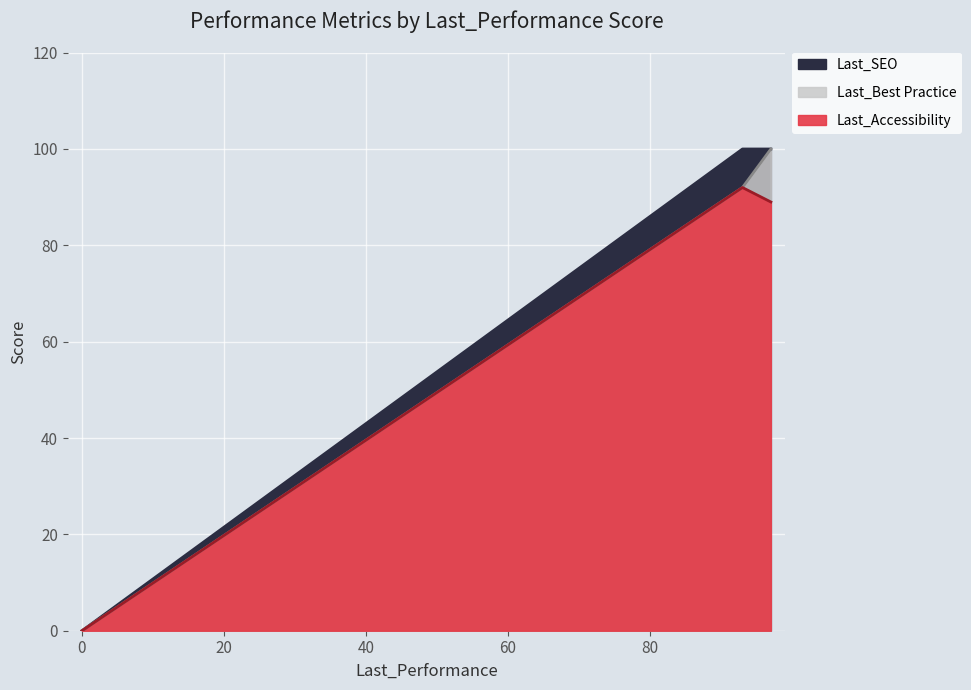

True or false: Last_Best Practice and Last_SEO intersect in this chart.

False